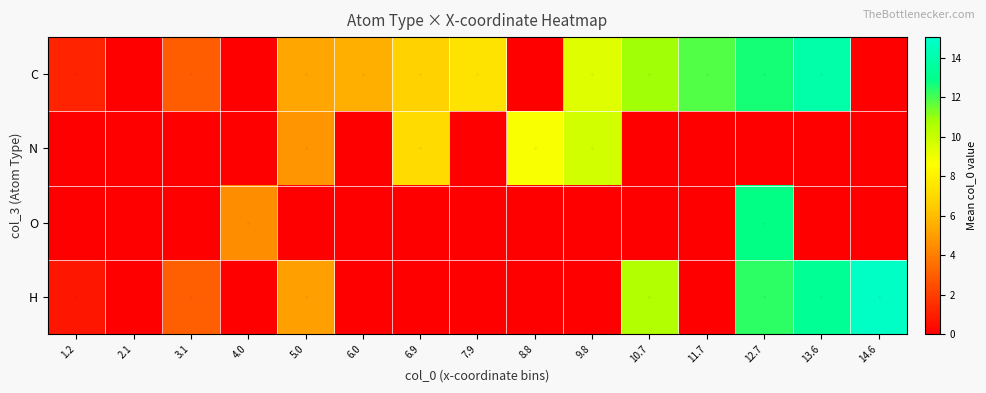

What is the spread (max minus min) of values at 5.0?

5.3